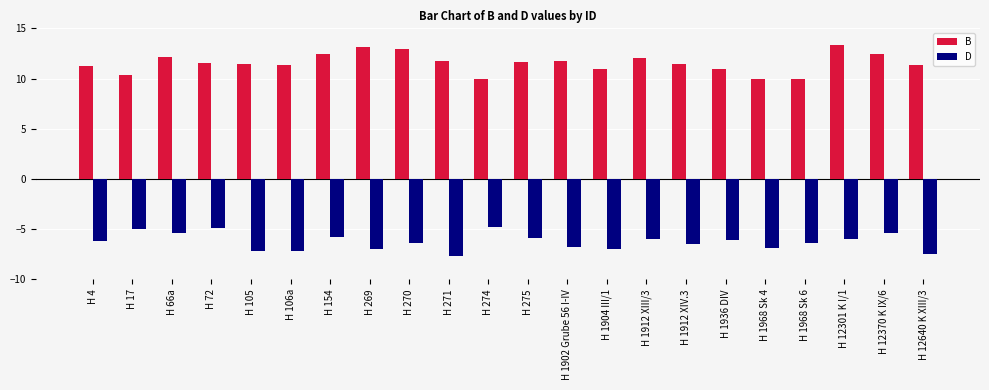

Rank the series at H 12640 K XIII/3 from lowest to highest value.

D, B